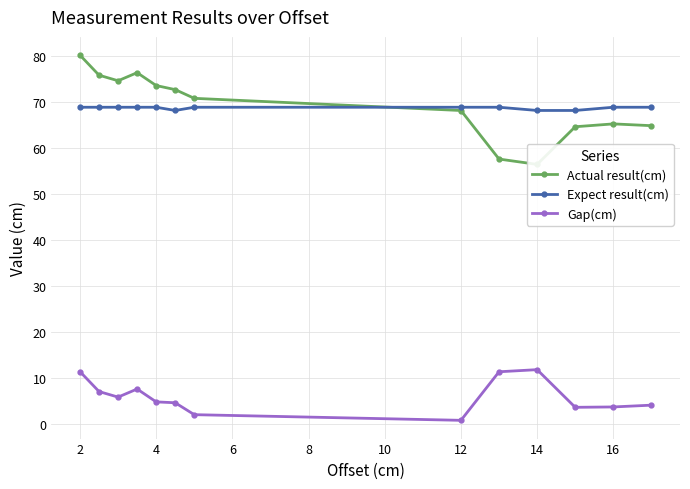

Reading left to right, what are all the values shown in this chart?

Actual result(cm): 80.1	75.8	74.6	76.3	73.5	72.6	70.7	68.1	57.5	56.4	64.6	65.2	64.8
Expect result(cm): 68.8	68.8	68.8	68.8	68.8	68.1	68.8	68.8	68.8	68.1	68.1	68.8	68.8
Gap(cm): 11.3	7.0	5.8	7.5	4.7	4.5	1.9	0.7	11.3	11.7	3.5	3.6	4.0